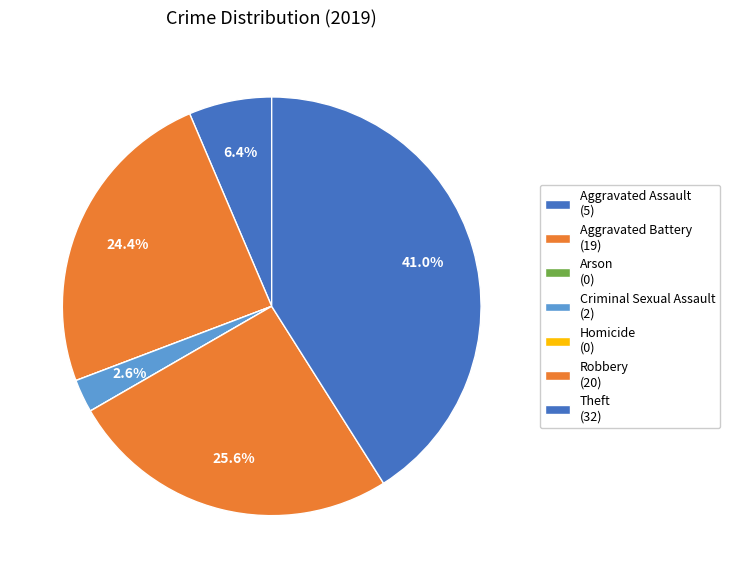

Between Homicide and Aggravated Battery, which is larger?

Aggravated Battery